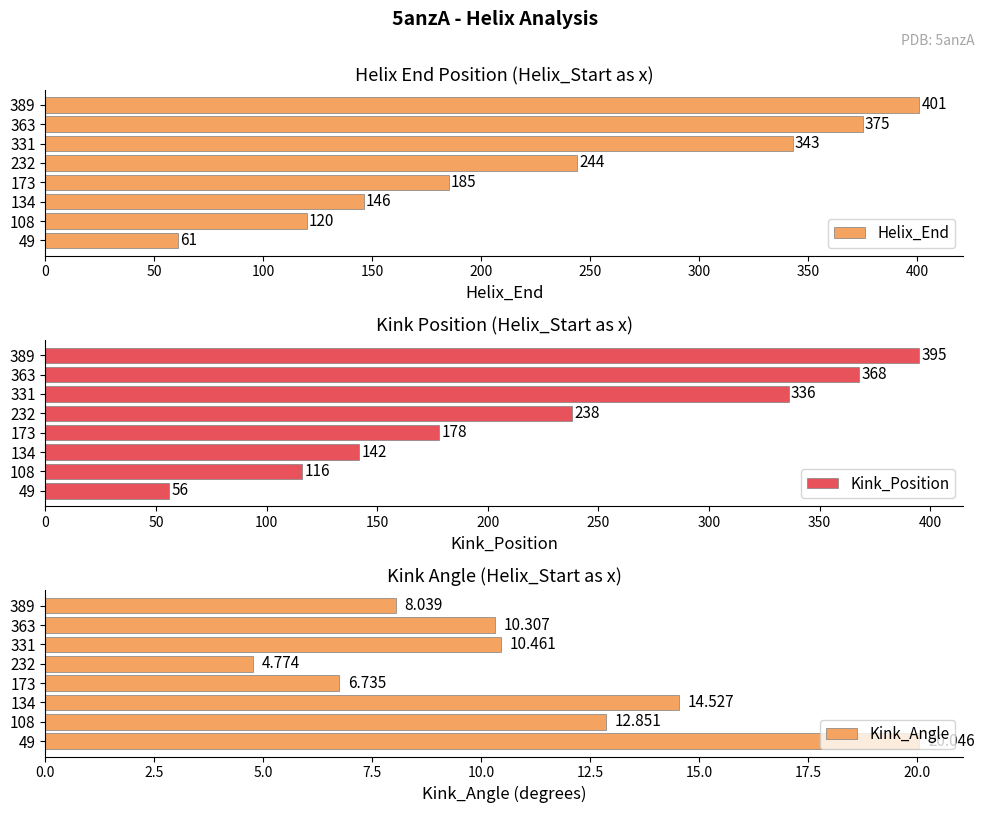

At how many categories does at least one series exceed 105?

7